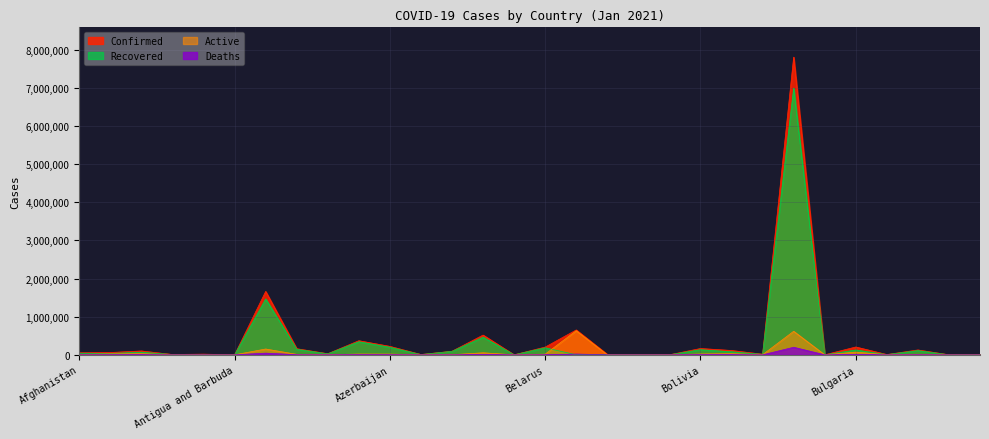

Which label corresponds to the largest value in the chart?

Brazil